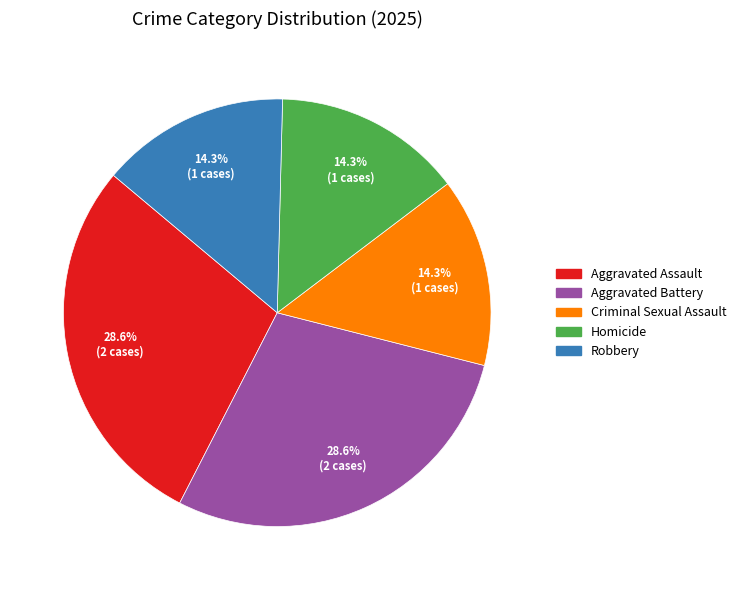

To the nearest percent, what is the average slice percentage?

20%